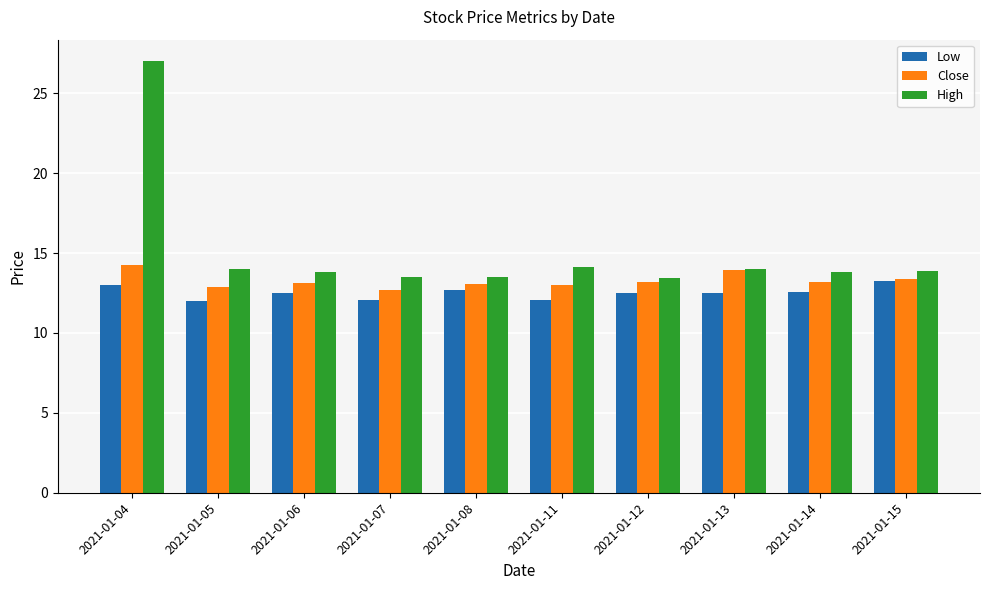

Is the value of Close at 2021-01-13 greater than the value of Low at 2021-01-07?

Yes